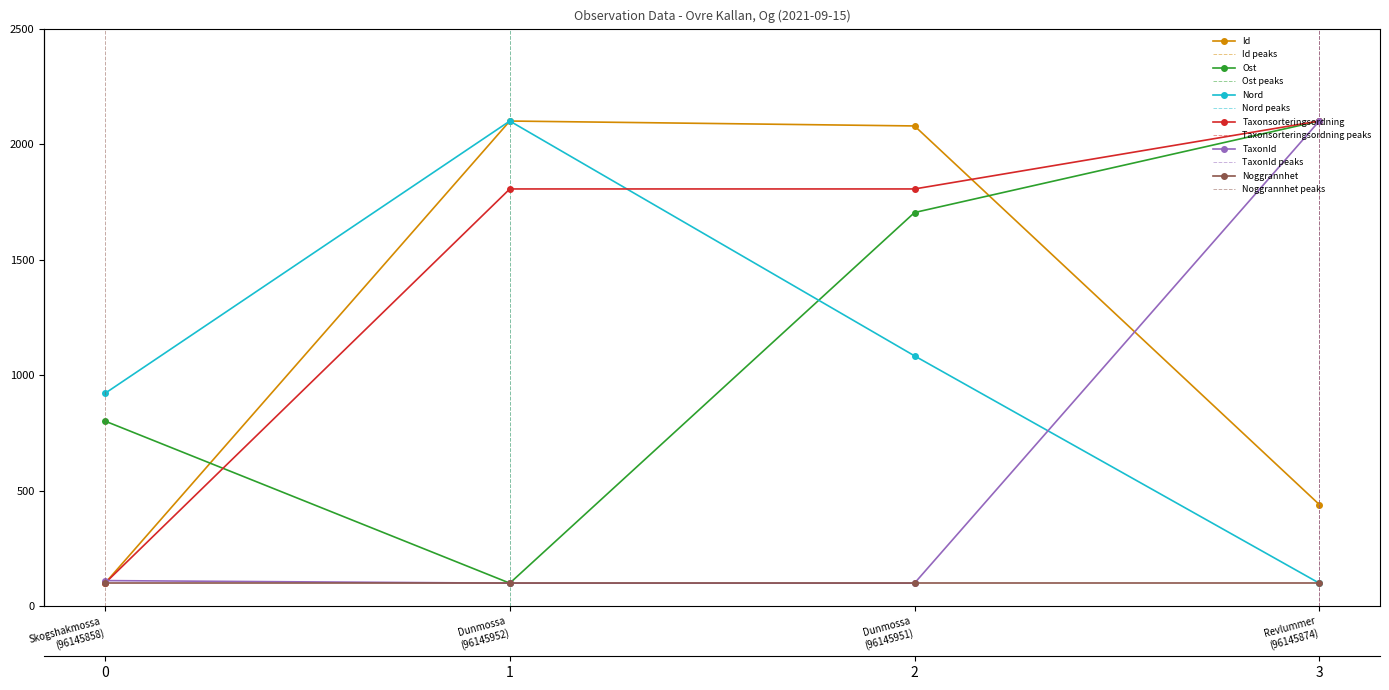

Is the value of Taxonsorteringsordning at Dunmossa (96145952) greater than the value of Id at Dunmossa (96145951)?

No